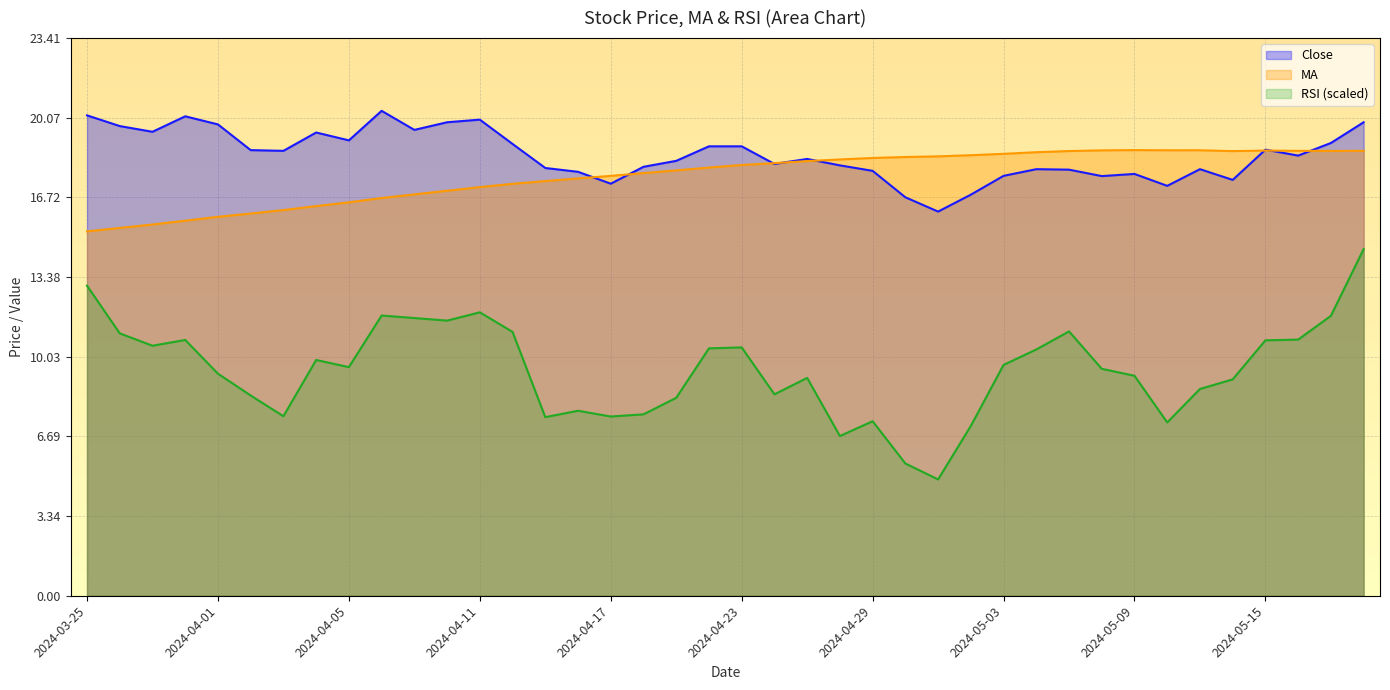

Reading left to right, transcribe all the data shown in this chart.

Close: 20.2	19.7	19.5	20.1	19.8	18.7	18.7	19.4	19.1	20.4	19.6	19.9	20.0	19.0	18.0	17.8	17.3	18.0	18.3	18.9	18.9	18.1	18.3	18.1	17.8	16.7	16.1	16.8	17.6	17.9	17.9	17.6	17.7	17.2	17.9	17.5	18.7	18.5	19.0	19.9
MA: 15.3	15.4	15.6	15.7	15.9	16.0	16.2	16.4	16.5	16.7	16.9	17.0	17.2	17.3	17.4	17.5	17.6	17.7	17.9	18.0	18.1	18.2	18.3	18.3	18.4	18.4	18.4	18.5	18.6	18.6	18.7	18.7	18.7	18.7	18.7	18.7	18.7	18.7	18.7	18.7
RSI: 13.0	11.0	10.5	10.7	9.3	8.4	7.5	9.9	9.6	11.8	11.7	11.6	11.9	11.1	7.5	7.8	7.5	7.6	8.3	10.4	10.4	8.5	9.1	6.7	7.3	5.6	4.9	7.1	9.7	10.3	11.1	9.5	9.2	7.3	8.7	9.1	10.7	10.8	11.8	14.6